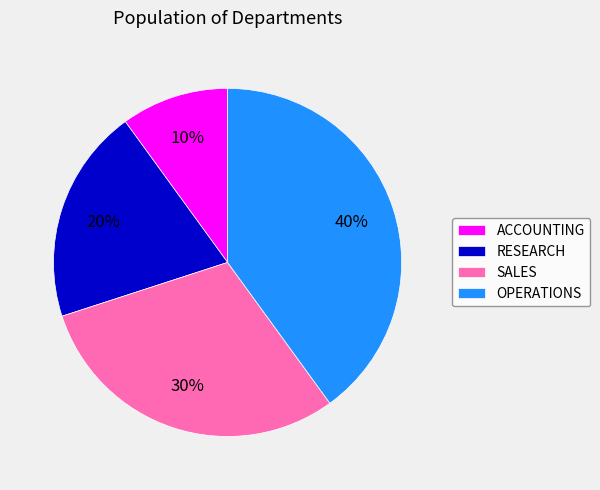

Which category has the smallest portion of the pie?

ACCOUNTING